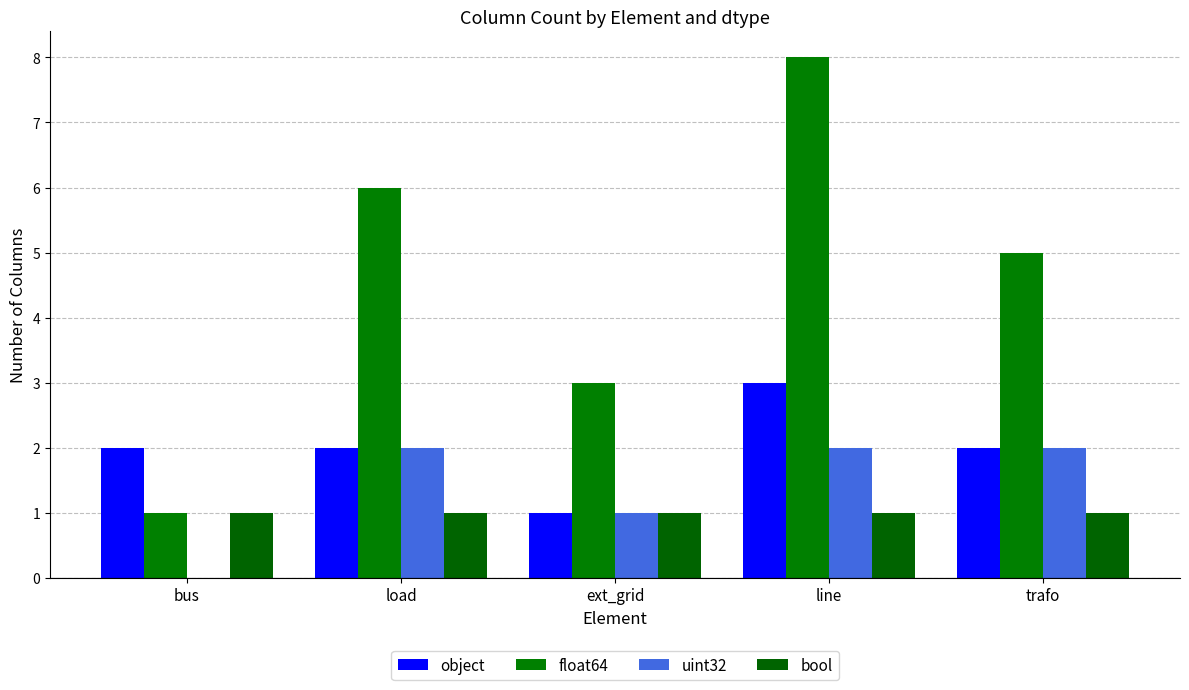

Which series has the largest total across all categories?

float64